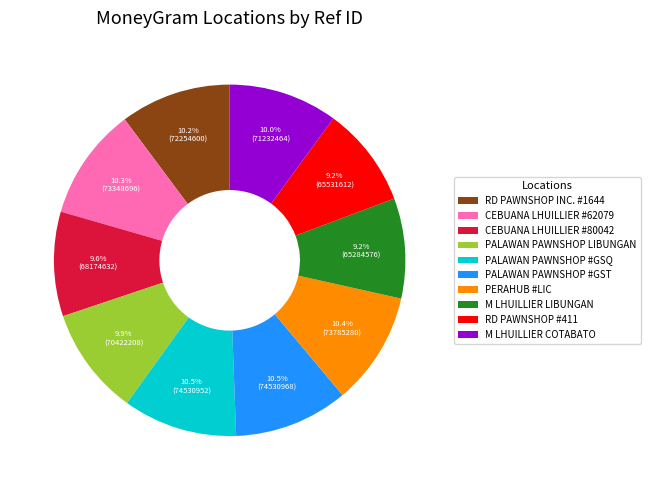

Approximately how many times larger is the value at PALAWAN PAWNSHOP #GSQ compared to PERAHUB #LIC?

1.0